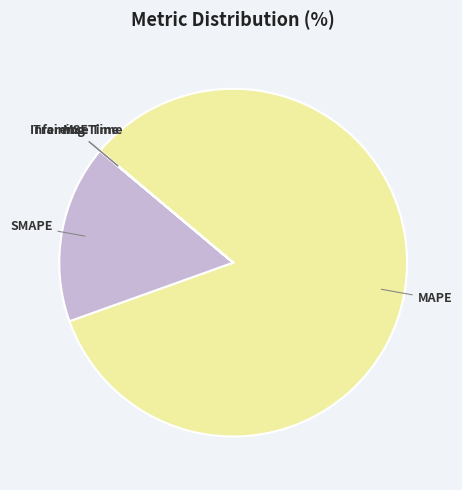

Which slice is the largest?

MAPE